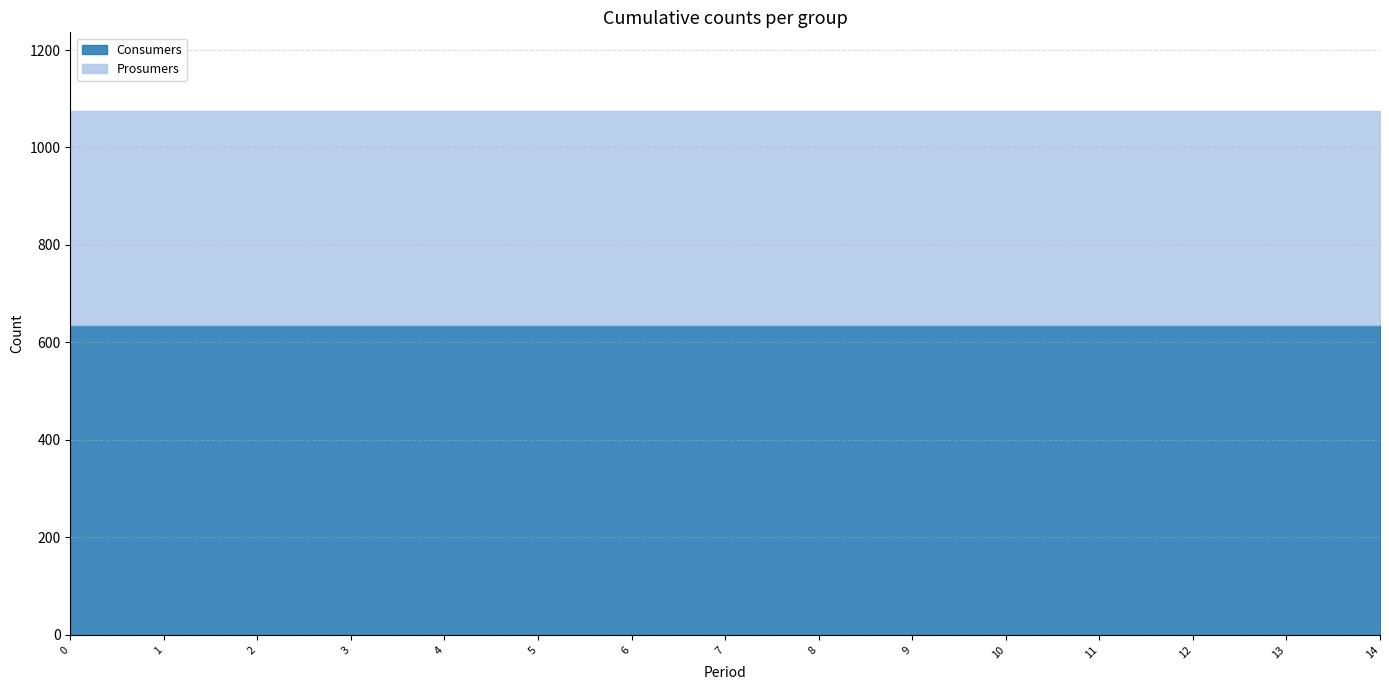

Which series has the widest spread of values?

Consumers